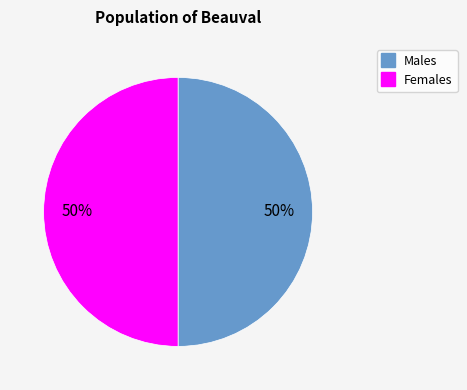

To the nearest percent, what is the average slice percentage?

50%